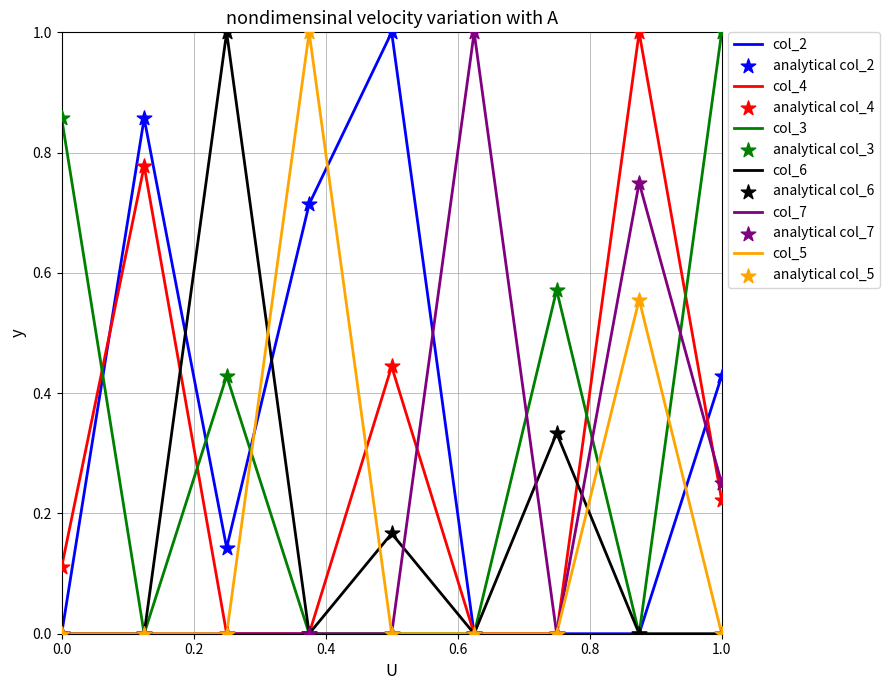

Which series has the largest total across all categories?

col_2